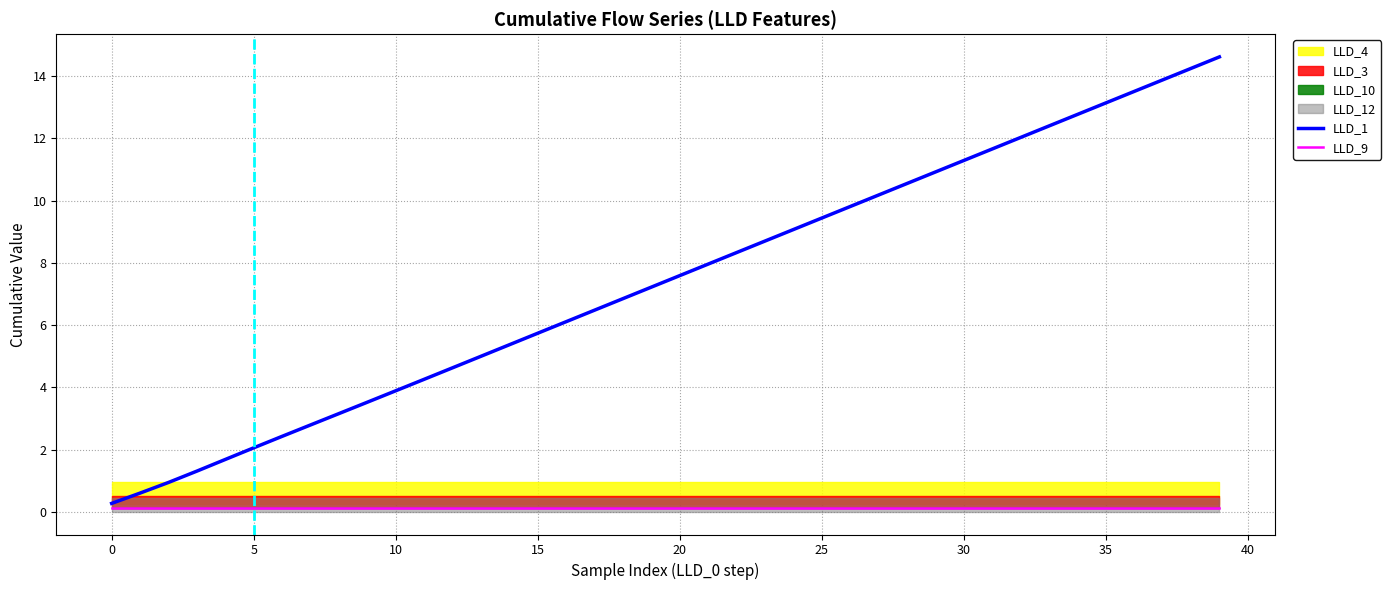

Is it true that LLD_9 equals 0.2 at 39?

False